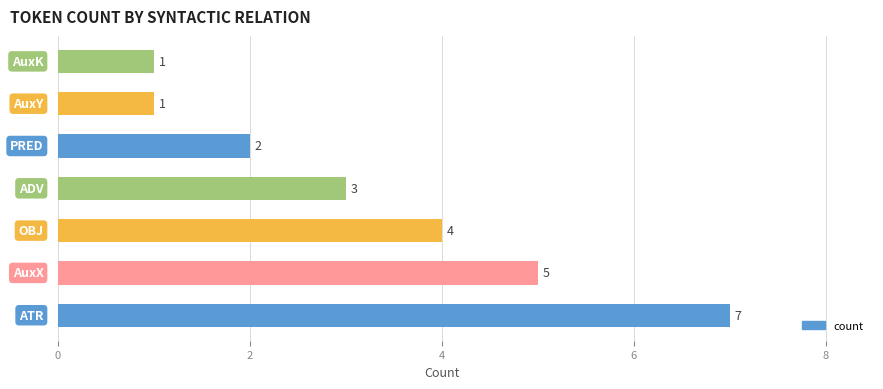

How many data points does each series have?

7